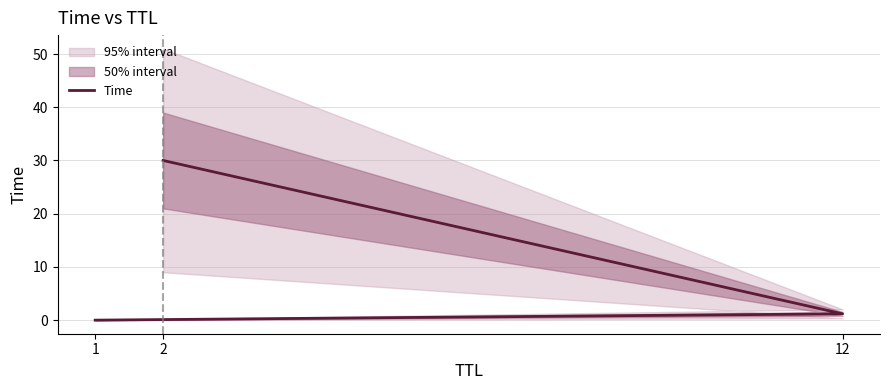

The value at 2 is 42.8. True or false?

False